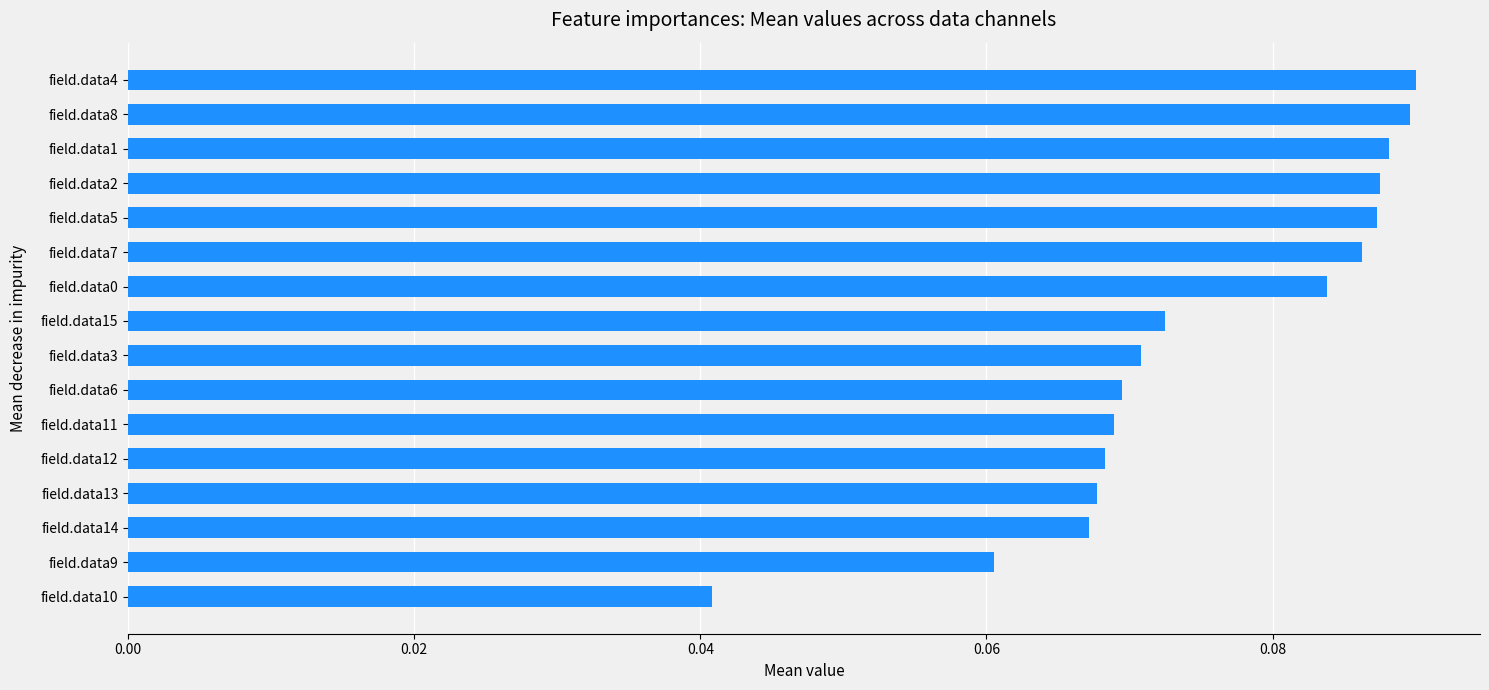

How many data points does each series have?

16